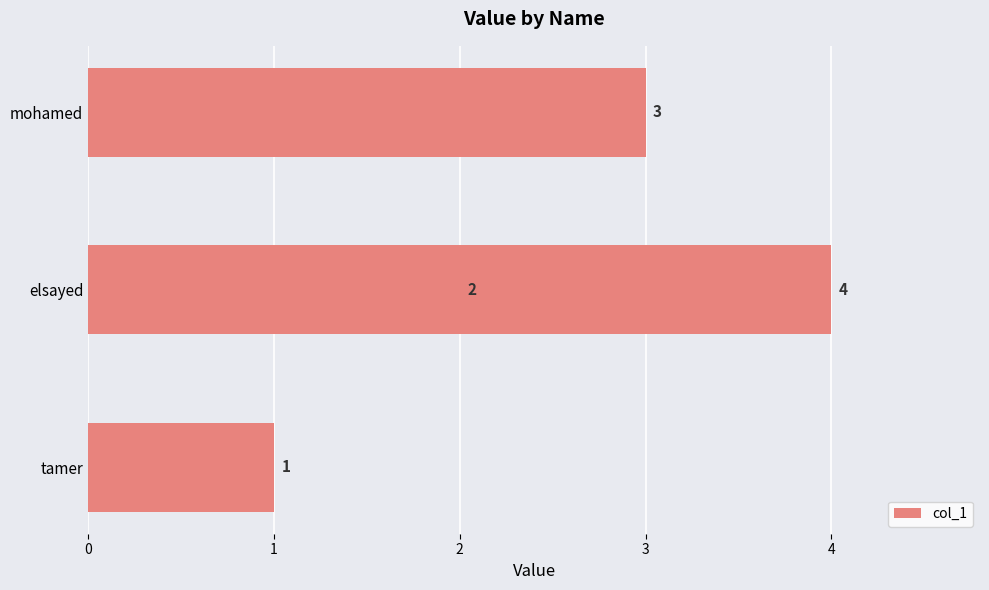

True or false: the data shows 5 at 3.

False